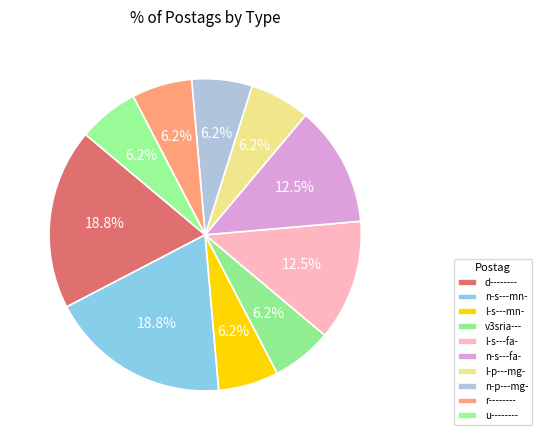

Do n-p---mg- and v3sria--- together represent more than half of the pie?

No